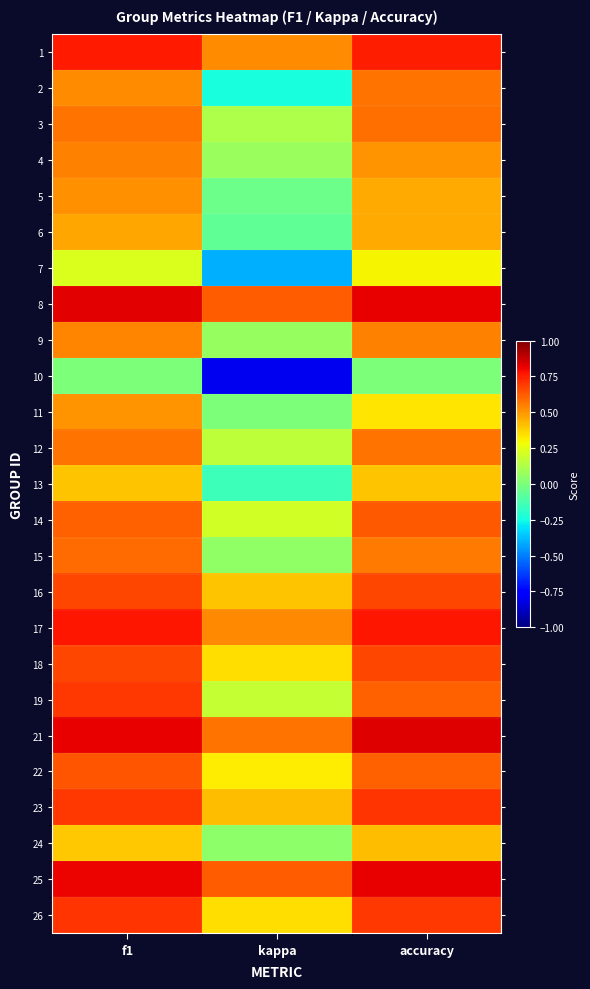

At how many categories does at least one series exceed 0?

3